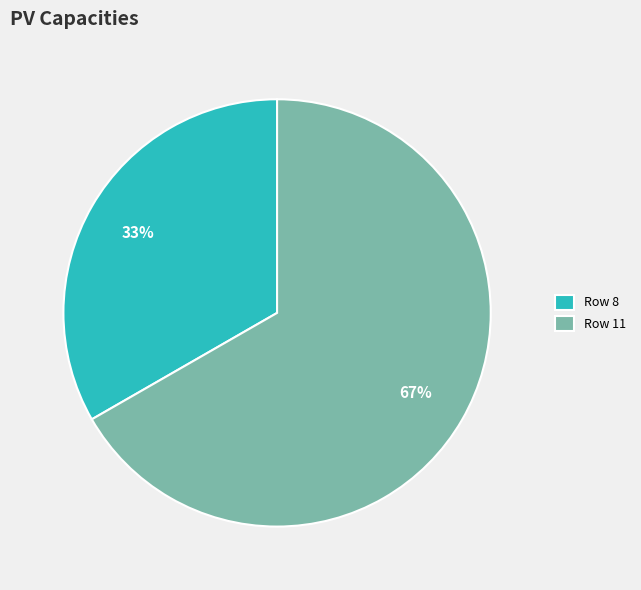

Count the number of slices in the pie.

2